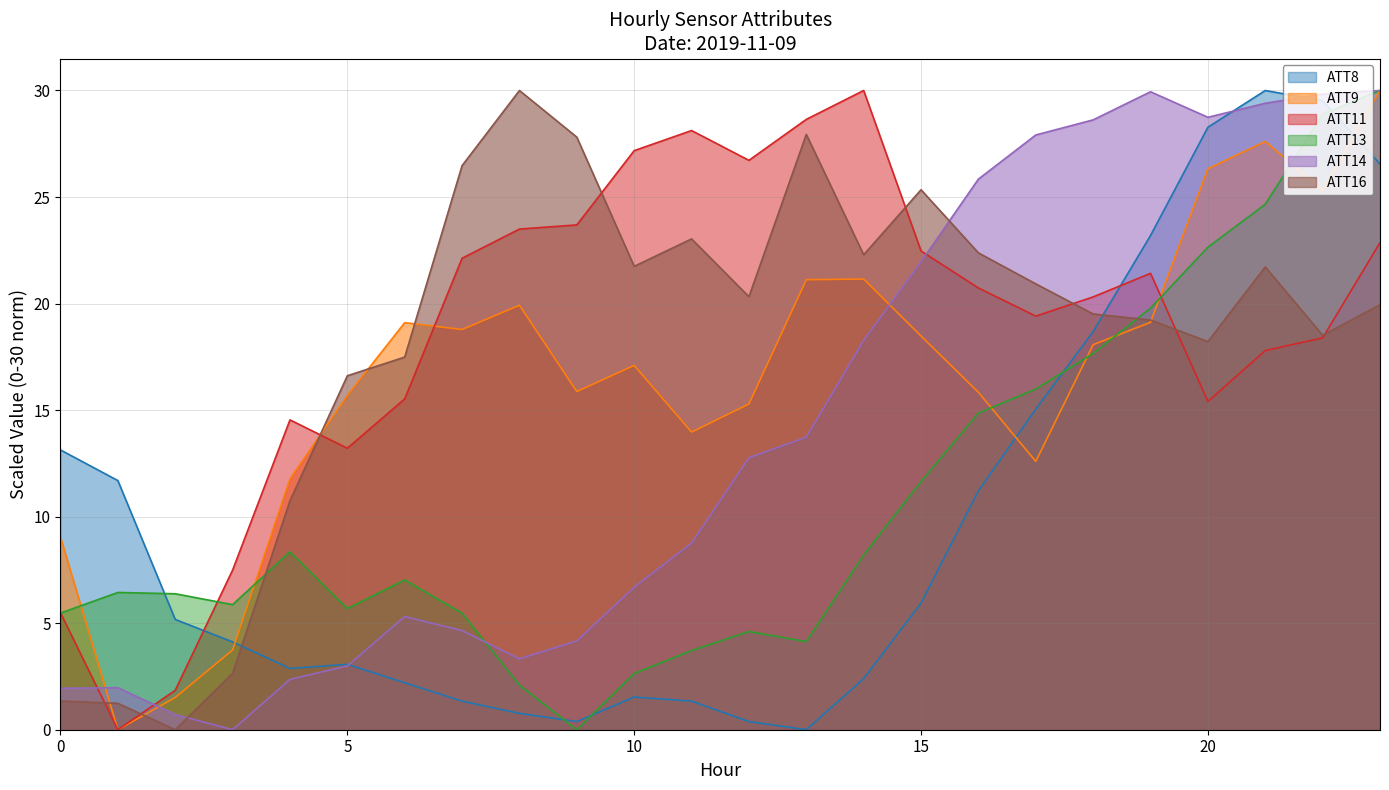

What is the difference between the highest and lowest values at 15?

19.4